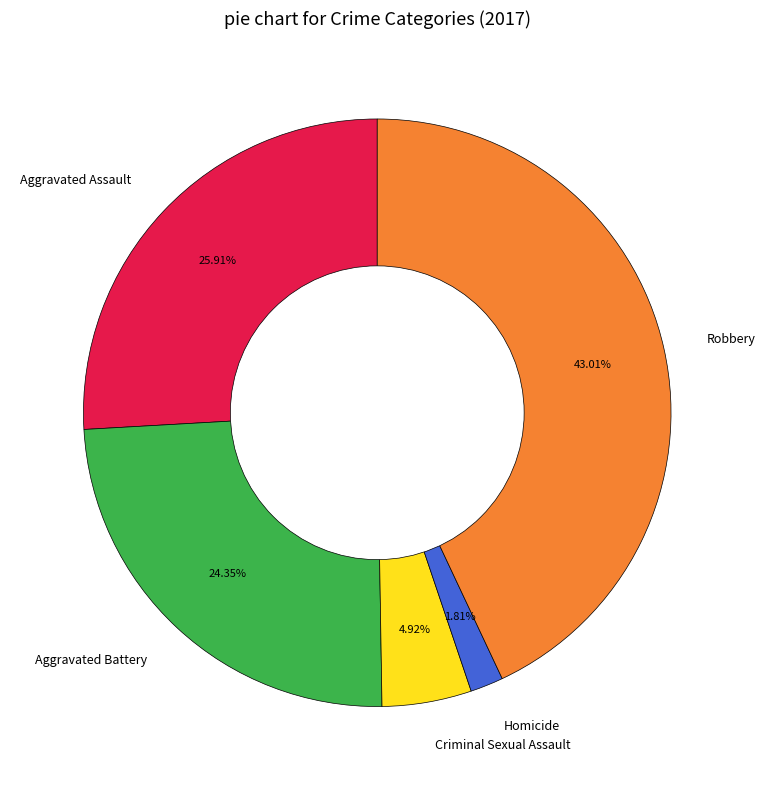

Which category has the smallest portion of the pie?

Homicide